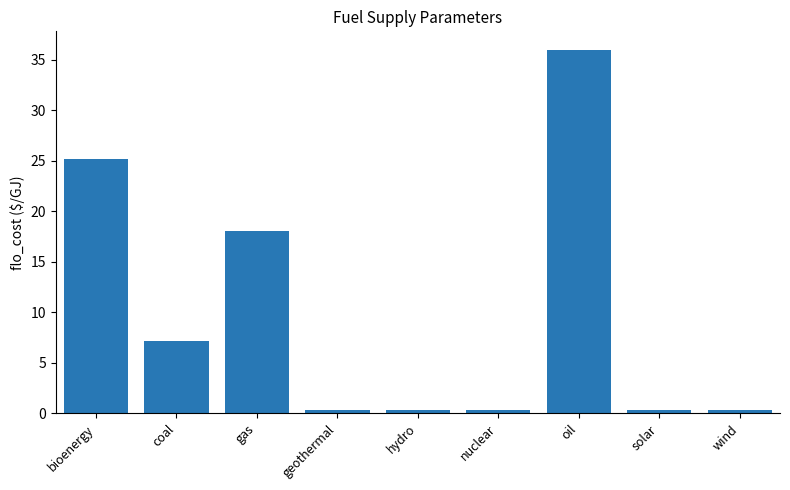

True or false: the data shows 0.4 at wind.

True